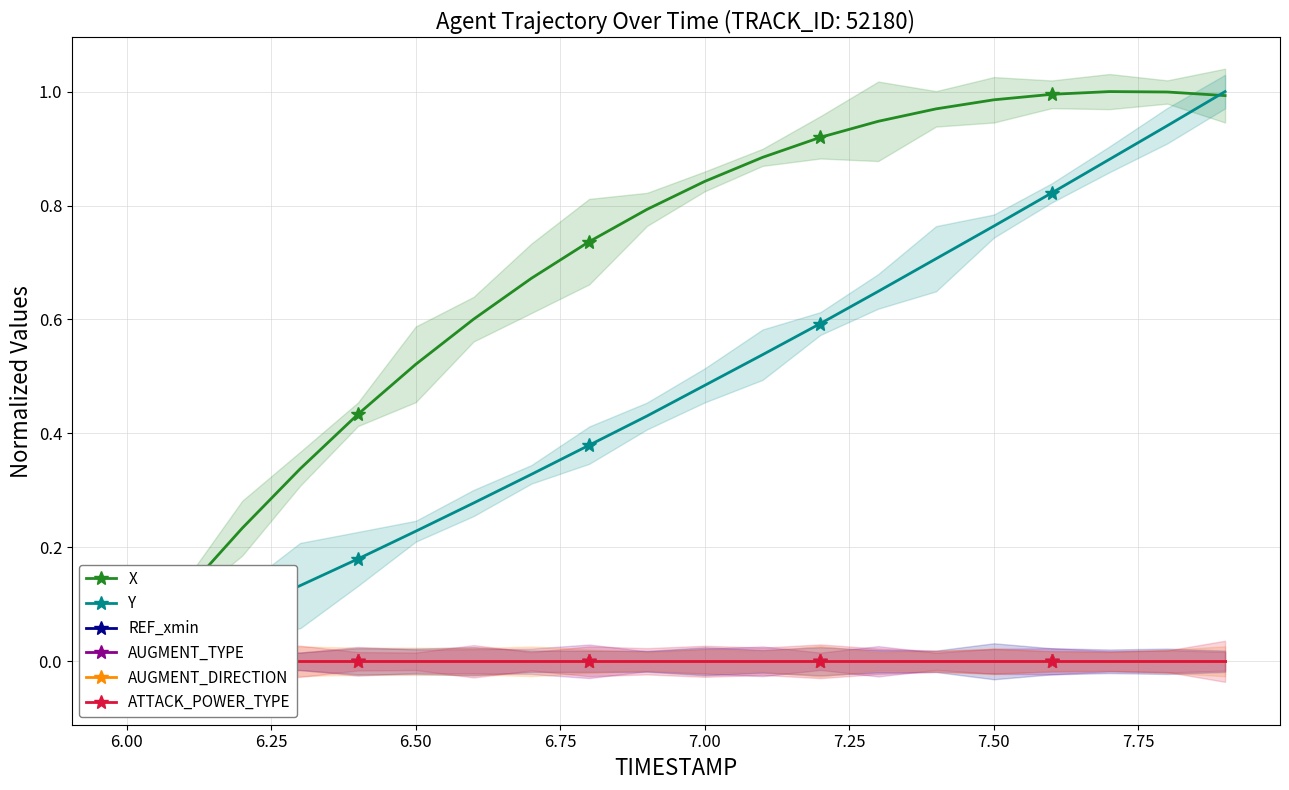

Reading left to right, what are all the values shown in this chart?

X: 0.0	0.1	0.2	0.3	0.4	0.5	0.6	0.7	0.7	0.8	0.8	0.9	0.9	0.9	1.0	1.0	1.0	1.0	1.0	1.0
Y: 0.0	0.0	0.1	0.1	0.2	0.2	0.3	0.3	0.4	0.4	0.5	0.5	0.6	0.6	0.7	0.8	0.8	0.9	0.9	1.0
REF_xmin: 0.0	0.0	0.0	0.0	0.0	0.0	0.0	0.0	0.0	0.0	0.0	0.0	0.0	0.0	0.0	0.0	0.0	0.0	0.0	0.0
AUGMENT_TYPE: 0.0	0.0	0.0	0.0	0.0	0.0	0.0	0.0	0.0	0.0	0.0	0.0	0.0	0.0	0.0	0.0	0.0	0.0	0.0	0.0
AUGMENT_DIRECTION: 0.0	0.0	0.0	0.0	0.0	0.0	0.0	0.0	0.0	0.0	0.0	0.0	0.0	0.0	0.0	0.0	0.0	0.0	0.0	0.0
ATTACK_POWER_TYPE: 0.0	0.0	0.0	0.0	0.0	0.0	0.0	0.0	0.0	0.0	0.0	0.0	0.0	0.0	0.0	0.0	0.0	0.0	0.0	0.0